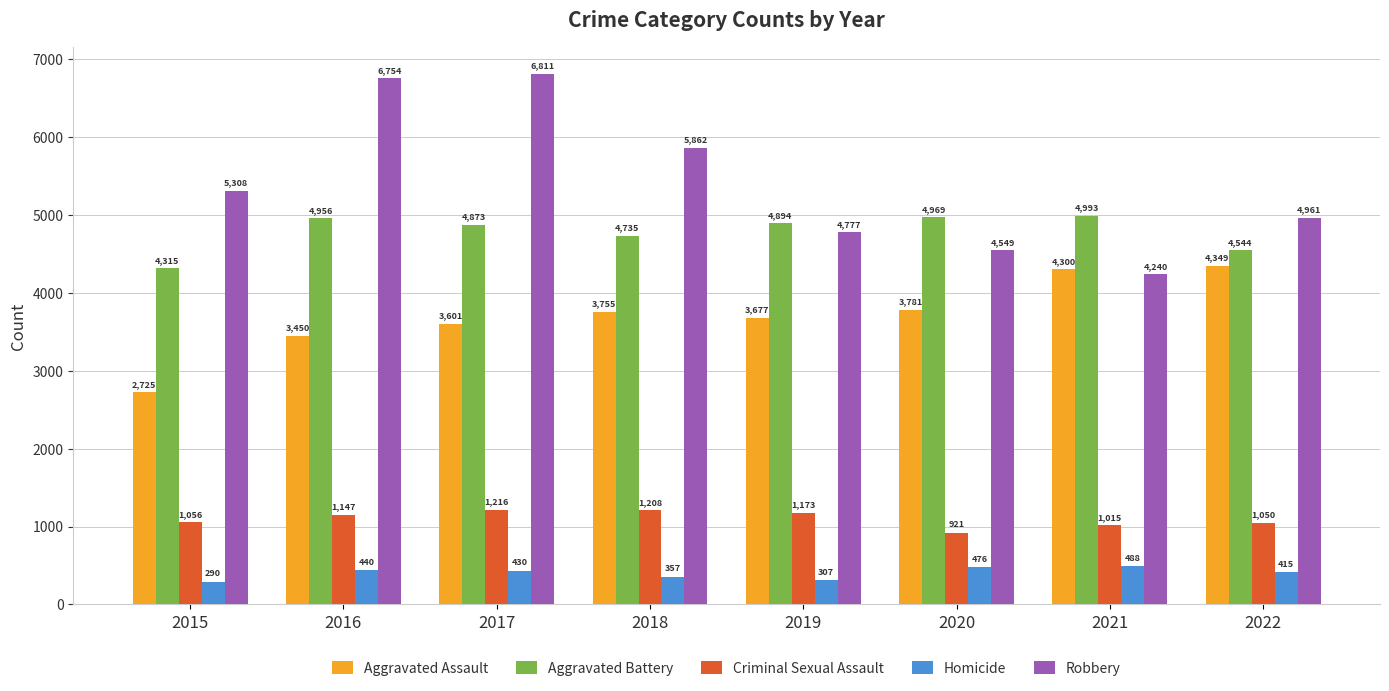

Rank the series by their maximum value, from lowest to highest.

Homicide, Criminal Sexual Assault, Aggravated Assault, Aggravated Battery, Robbery